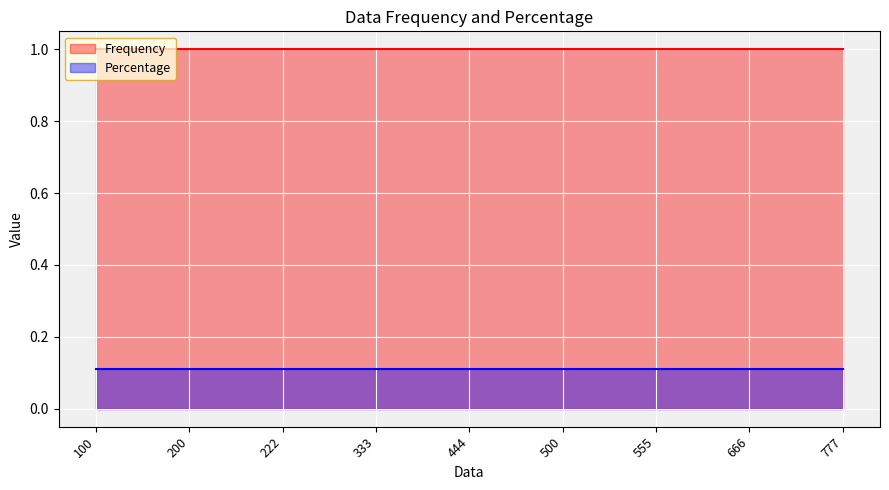

The value of Percentage at 222 is 0.1. True or false?

True